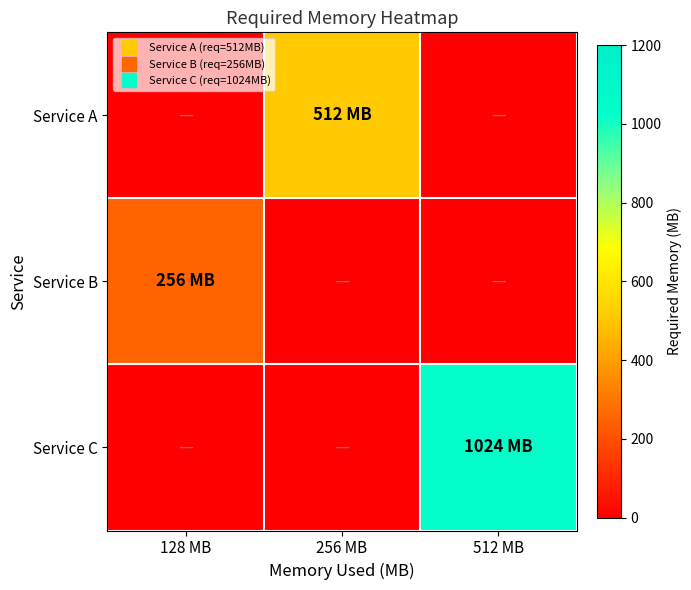

List the series in order of their peak value, lowest first.

Service B, Service A, Service C